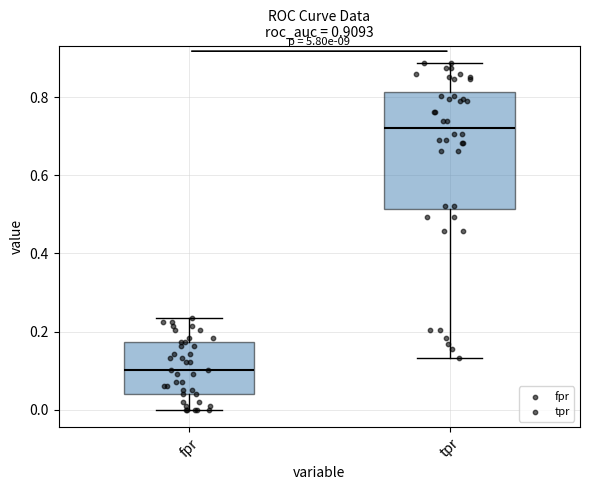

Which box has the highest median line?

tpr